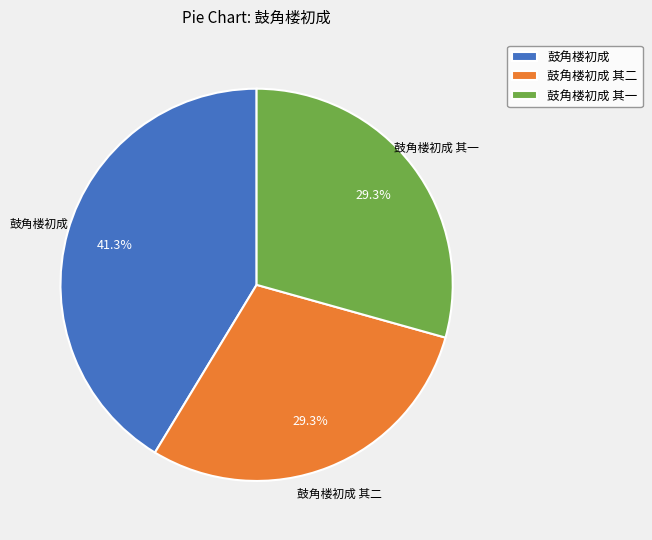

Is it true that 鼓角楼初成 其二 is 29% of the pie?

True